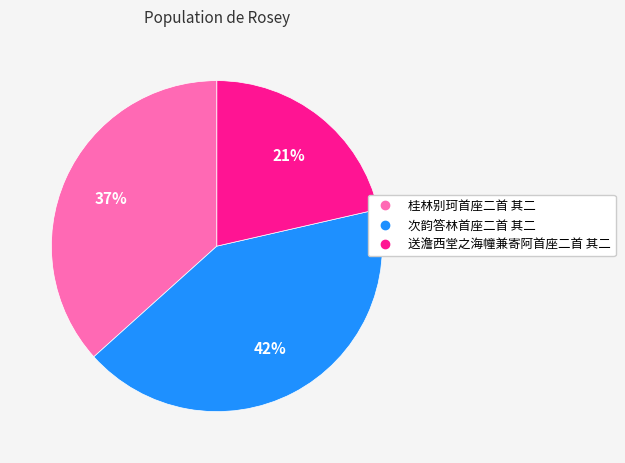

Do 次韵答林首座二首 其二 and 送澹西堂之海幢兼寄阿首座二首 其二 together represent more than half of the pie?

Yes